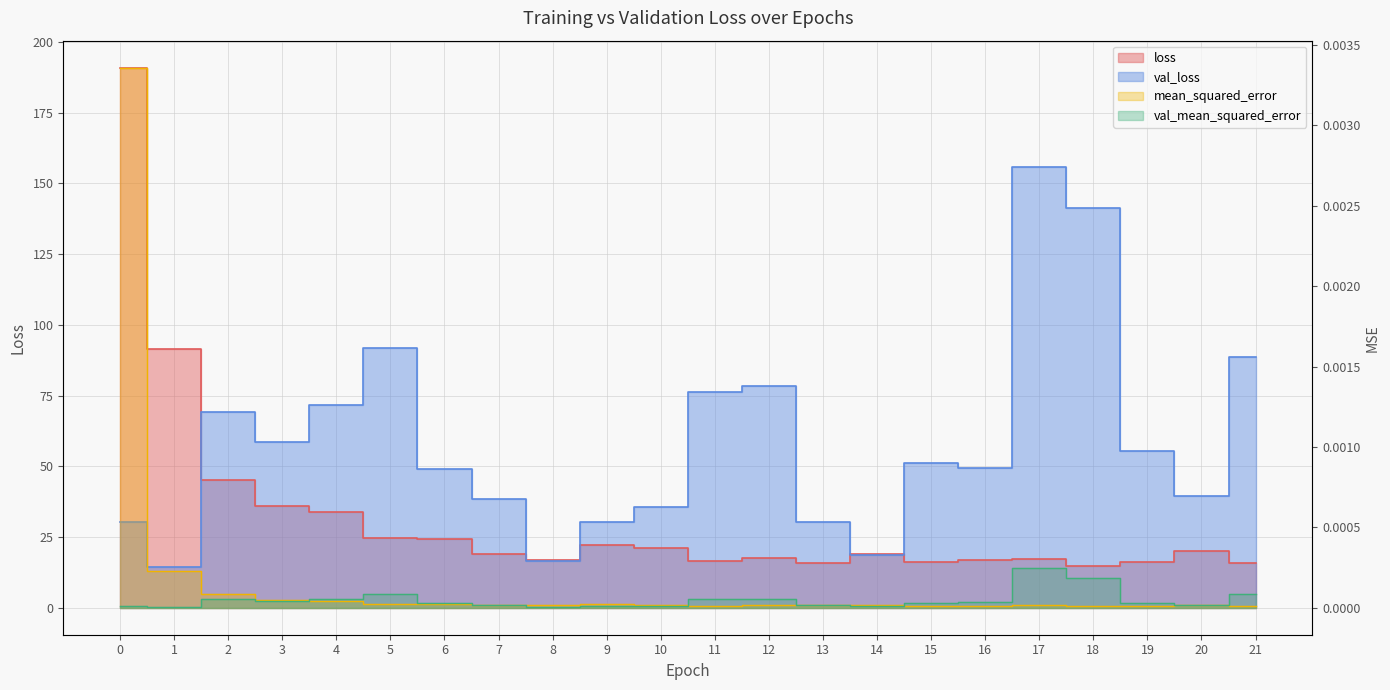

Reading left to right, transcribe all the data shown in this chart.

loss: 190.9	91.5	45.0	36.0	33.8	24.7	24.2	19.1	17.0	22.2	21.1	16.6	17.4	15.8	18.9	16.0	16.8	17.1	14.7	16.1	20.1	15.8
val_loss: 30.2	14.5	69.4	58.7	71.7	91.7	49.2	38.3	16.5	30.4	35.7	76.2	78.4	30.3	18.7	51.1	49.5	155.6	141.2	55.2	39.5	88.7
mean_squared_error: 0.0	0.0	0.0	0.0	0.0	0.0	0.0	0.0	0.0	0.0	0.0	0.0	0.0	0.0	0.0	0.0	0.0	0.0	0.0	0.0	0.0	0.0
val_mean_squared_error: 0.0	0.0	0.0	0.0	0.0	0.0	0.0	0.0	0.0	0.0	0.0	0.0	0.0	0.0	0.0	0.0	0.0	0.0	0.0	0.0	0.0	0.0